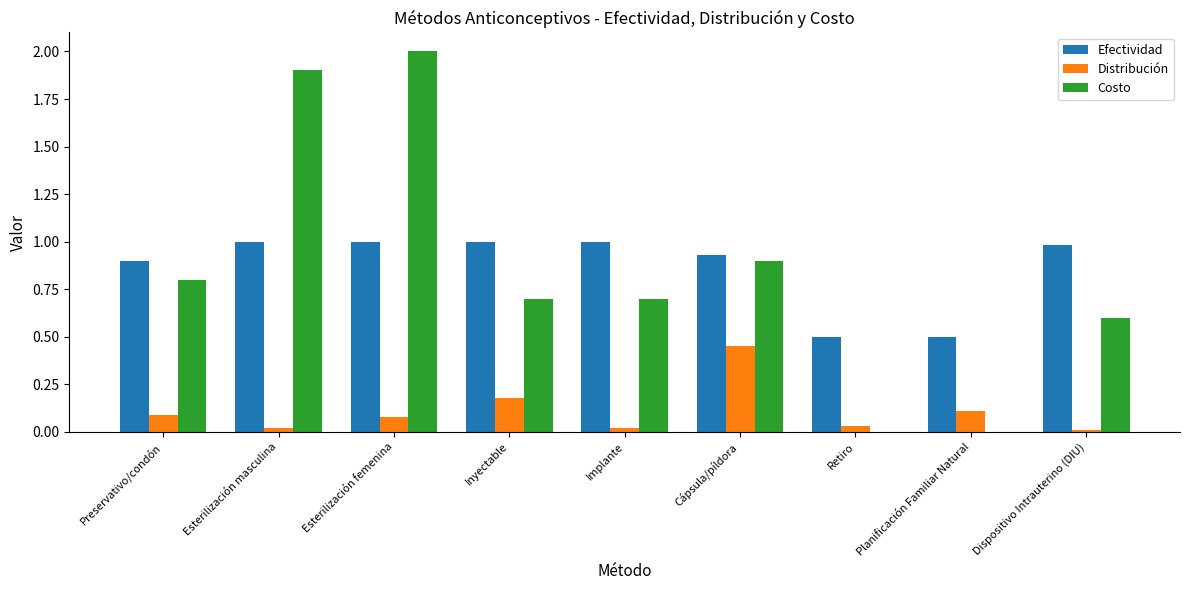

Between Esterilización femenina and Cápsula/píldora, which series saw the biggest shift?

Costo